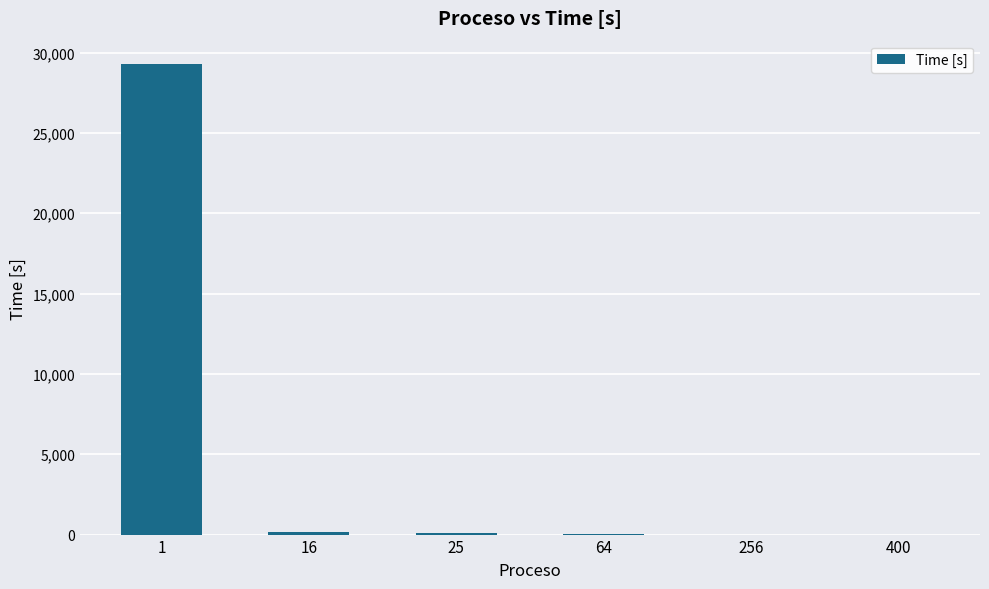

What is the average value?

4926